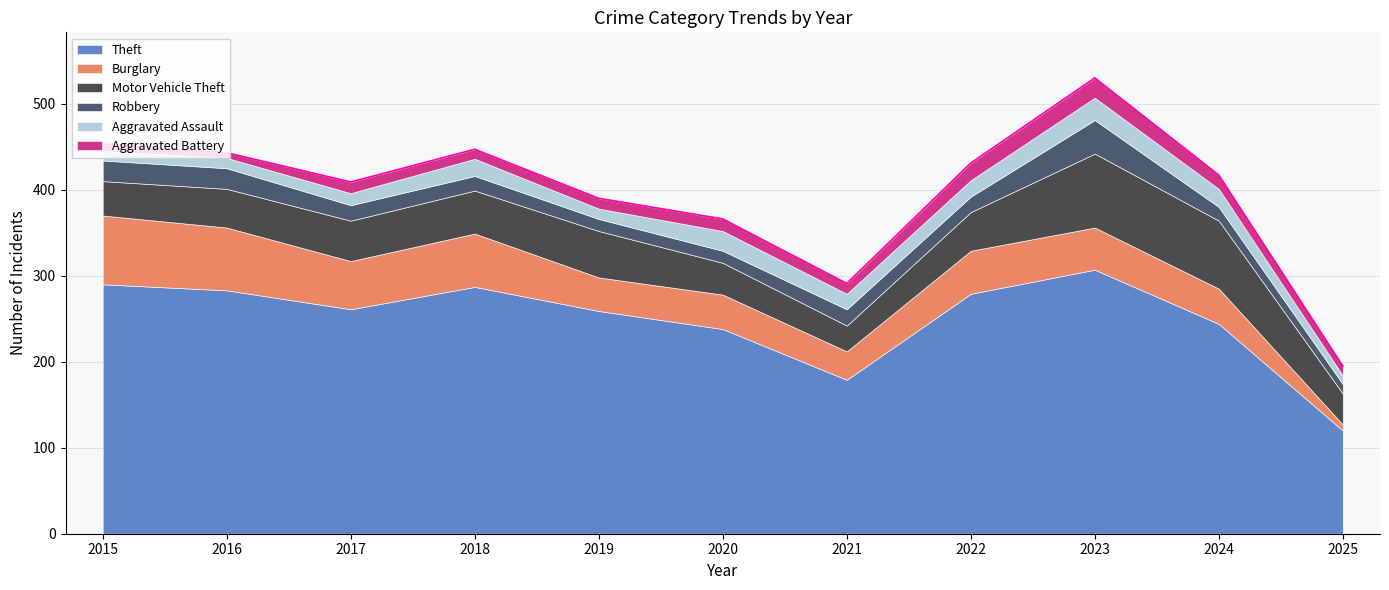

At which category is the sum across all series the highest?

2023